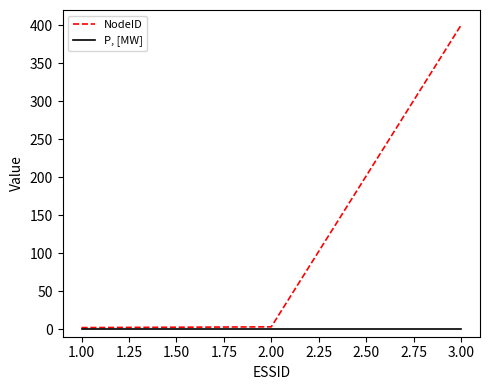

Between 1.00 and 3.00, which series saw the biggest shift?

NodeID